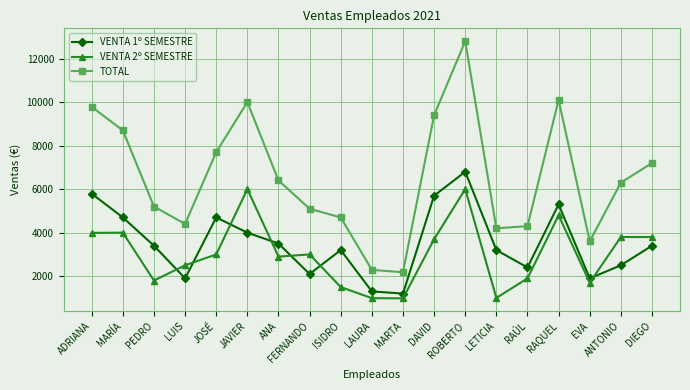

In TOTAL, how many points are lower than both neighbors (excluding endpoints)?

4